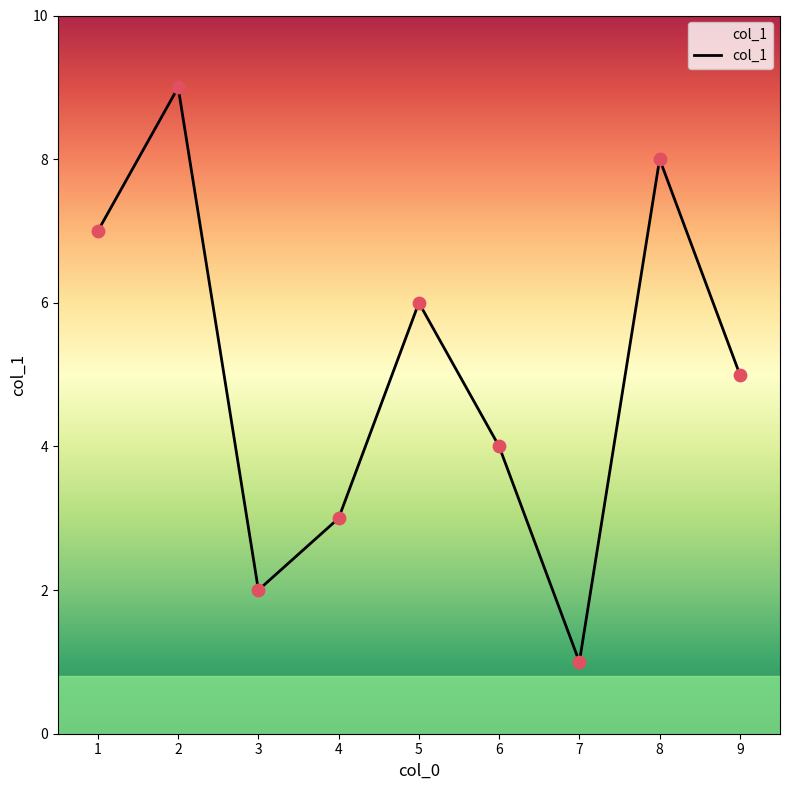

What is the change in value from 1 to 2?

+2